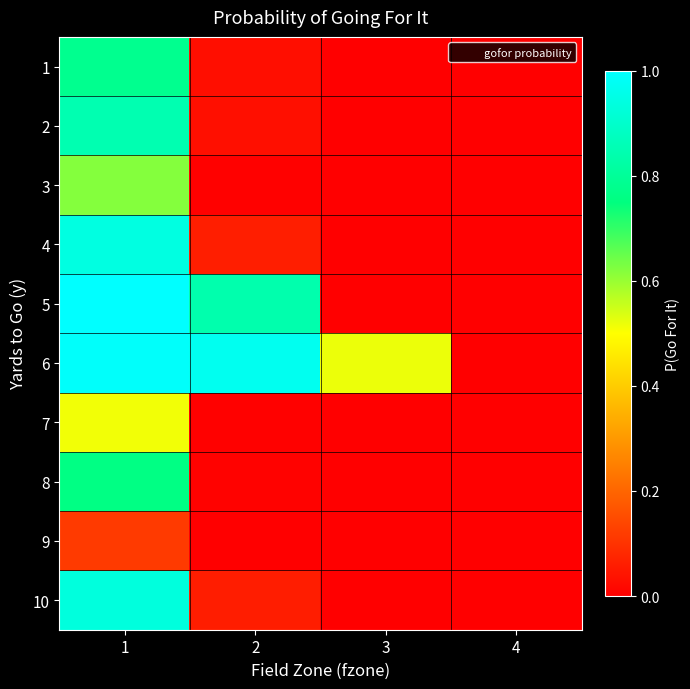

At how many categories does at least one series exceed 0?

4